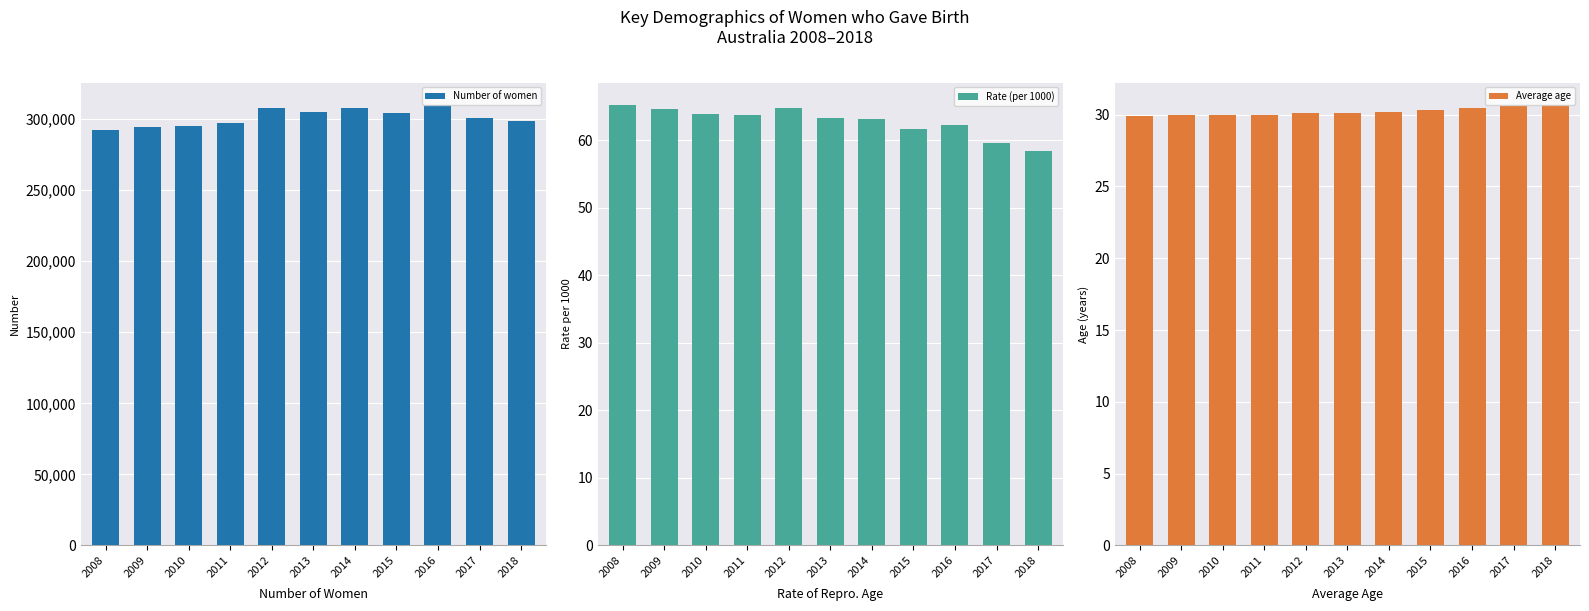

Reading left to right, what are all the values shown in this chart?

Number of women: 2008=292159.0	2009=294547.0	2010=295455.0	2011=297343.0	2012=307570.0	2013=304777.0	2014=307844.0	2015=304268.0	2016=310247.0	2017=301095.0	2018=298630.0
Rate (per 1000): 2008=65.3	2009=64.6	2010=63.9	2011=63.7	2012=64.8	2013=63.3	2014=63.2	2015=61.7	2016=62.3	2017=59.6	2018=58.4
Average age: 2008=29.9	2009=30.0	2010=30.0	2011=30.0	2012=30.1	2013=30.1	2014=30.2	2015=30.3	2016=30.5	2017=30.6	2018=30.7